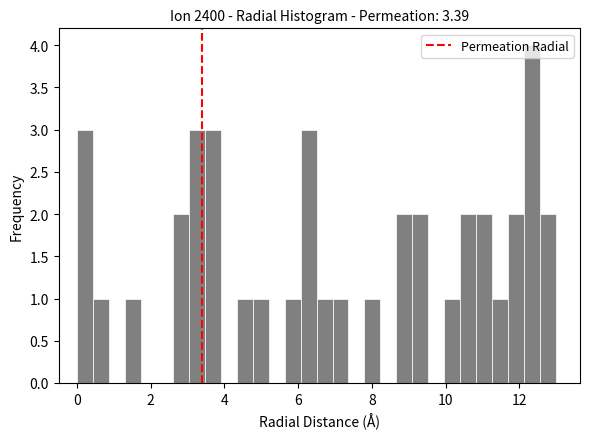

Read against the x-axis, roughly where is the centre of the tallest bar?

12.4